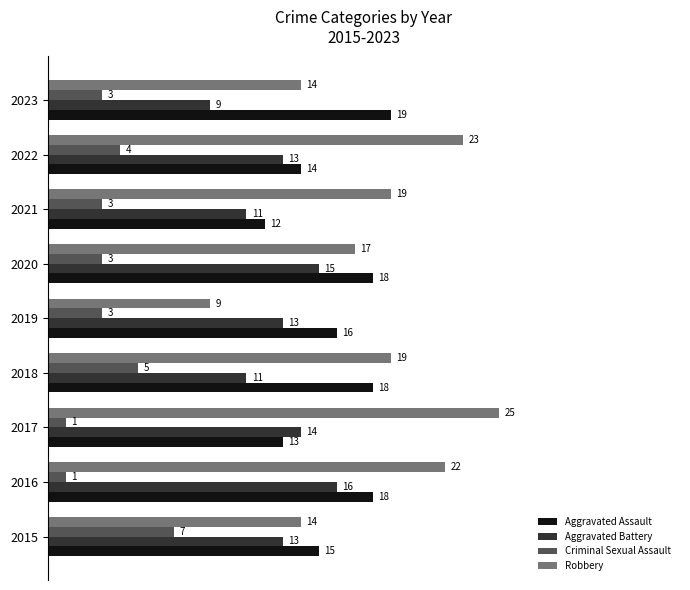

Which category has the lowest value in the Robbery series?

2019